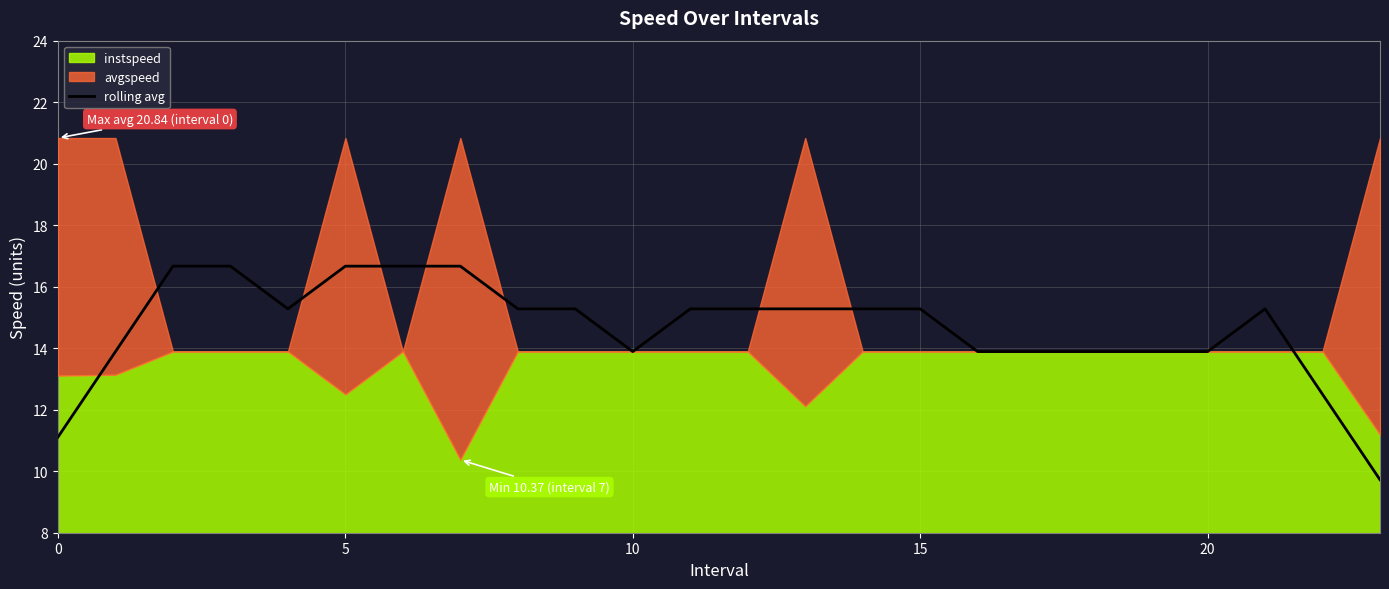

Which label corresponds to the smallest value in the chart?

23